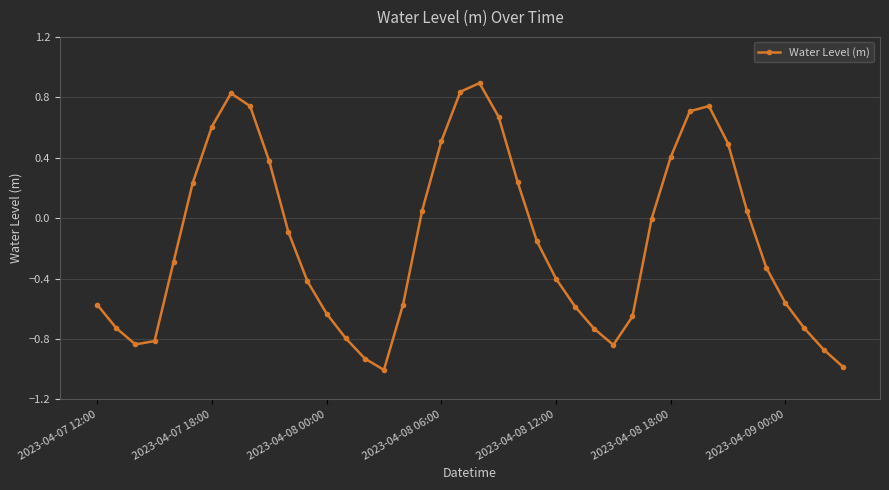

What is the greatest value displayed?

0.9